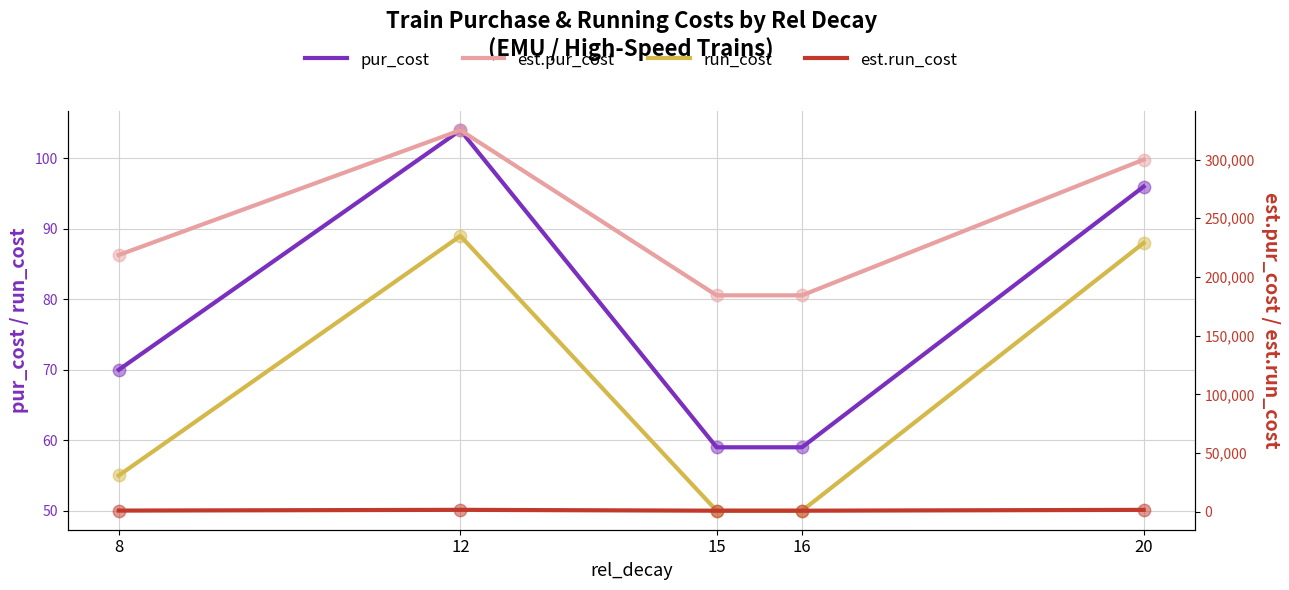

What are all the series names shown in the legend?

pur_cost, run_cost, est.pur_cost, est.run_cost